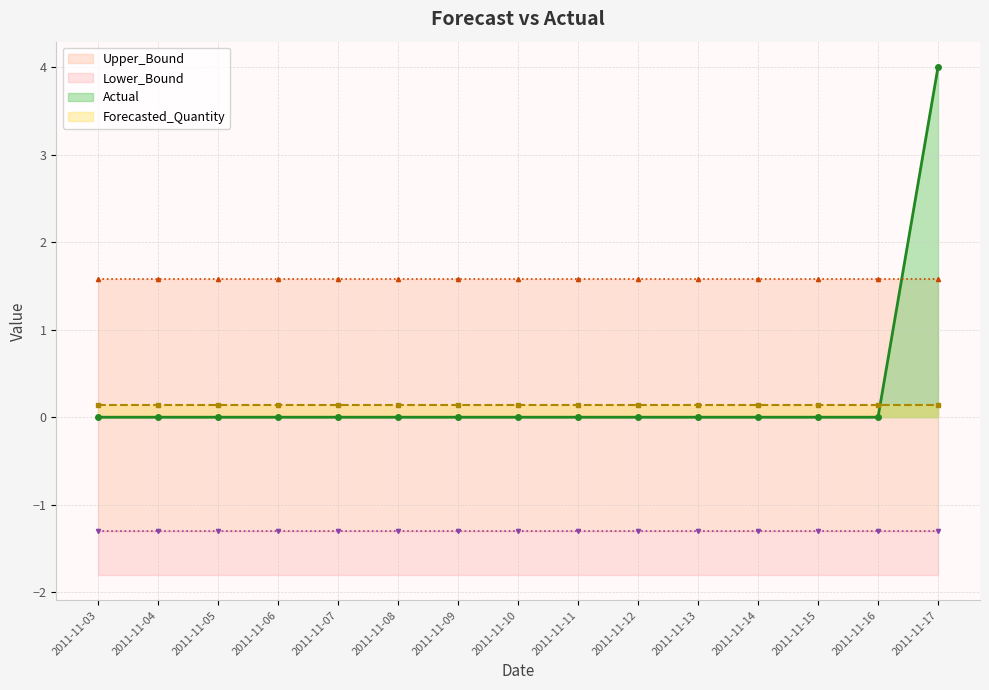

True or false: Forecasted_Quantity has more than 1 points higher than both neighbors.

False